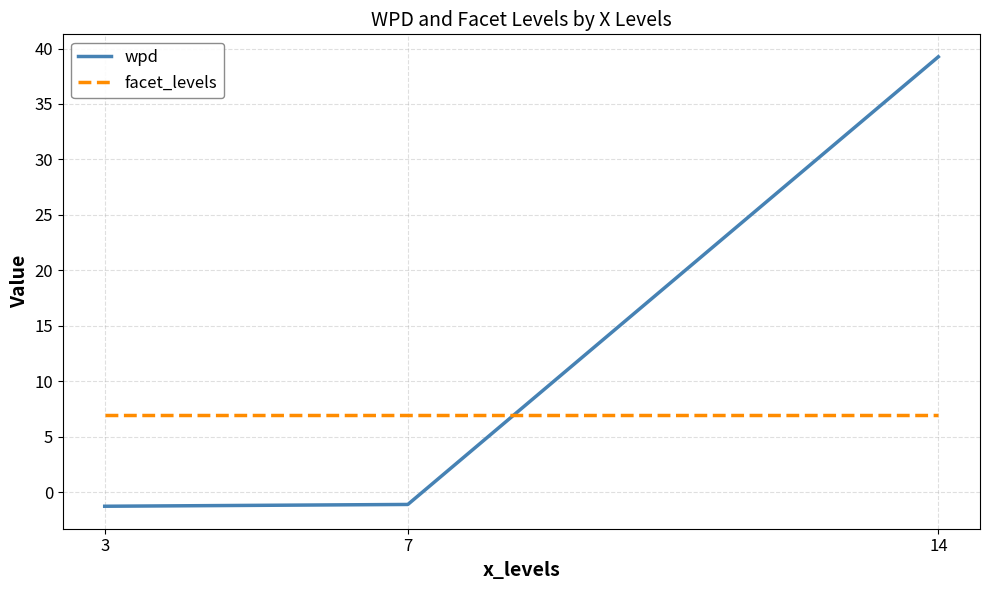

Which series has the widest spread of values?

wpd